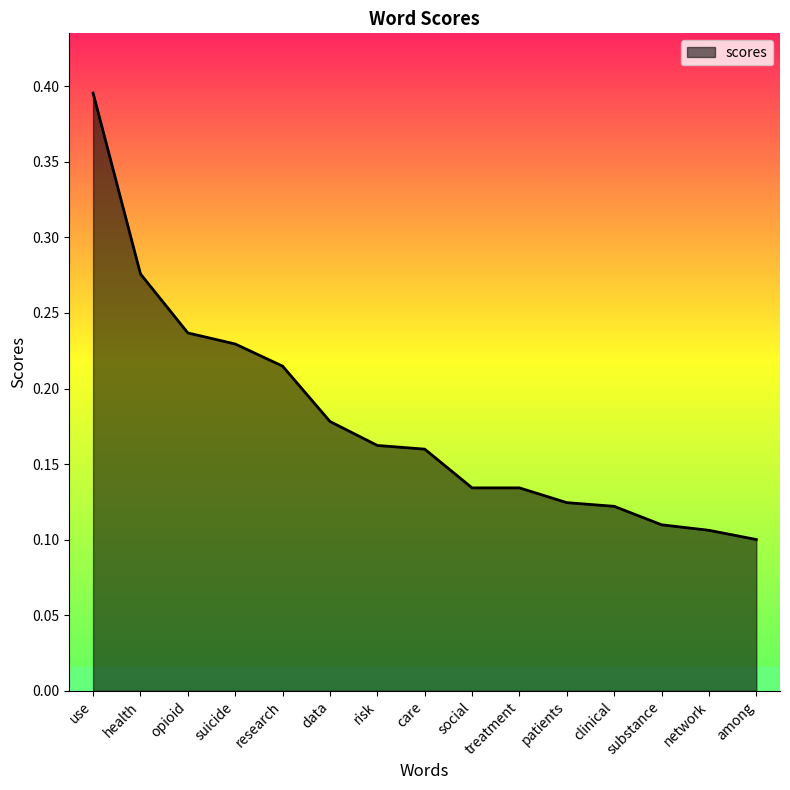

At which category does the chart reach its minimum across all series?

among